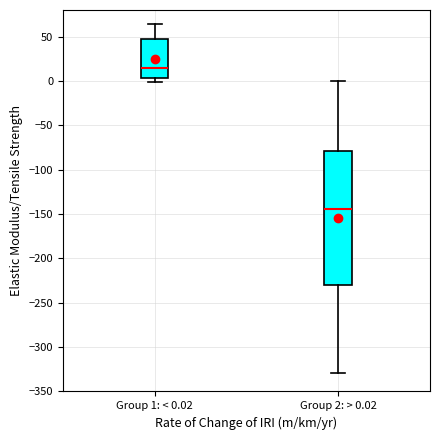

Reading left to right, transcribe this box plot: for each box, give where its median line is, the range the box spans, and where its two whiskers end, as read against the y-axis. The values are not printed on the chart, so give them approximately, as read against the axis.

Group 1: < 0.02: median 15, box 5 to 45, whiskers 0 to 65
Group 2: > 0.02: median -145, box -230 to -80, whiskers -330 to 0